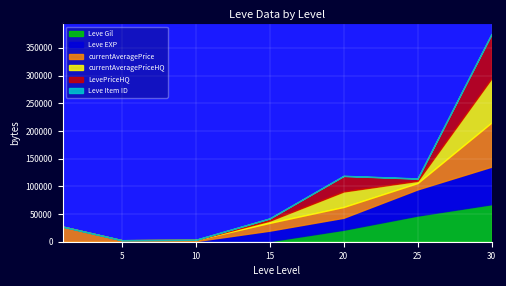

The value of currentAveragePriceHQ at 20 is 43740. True or false?

False